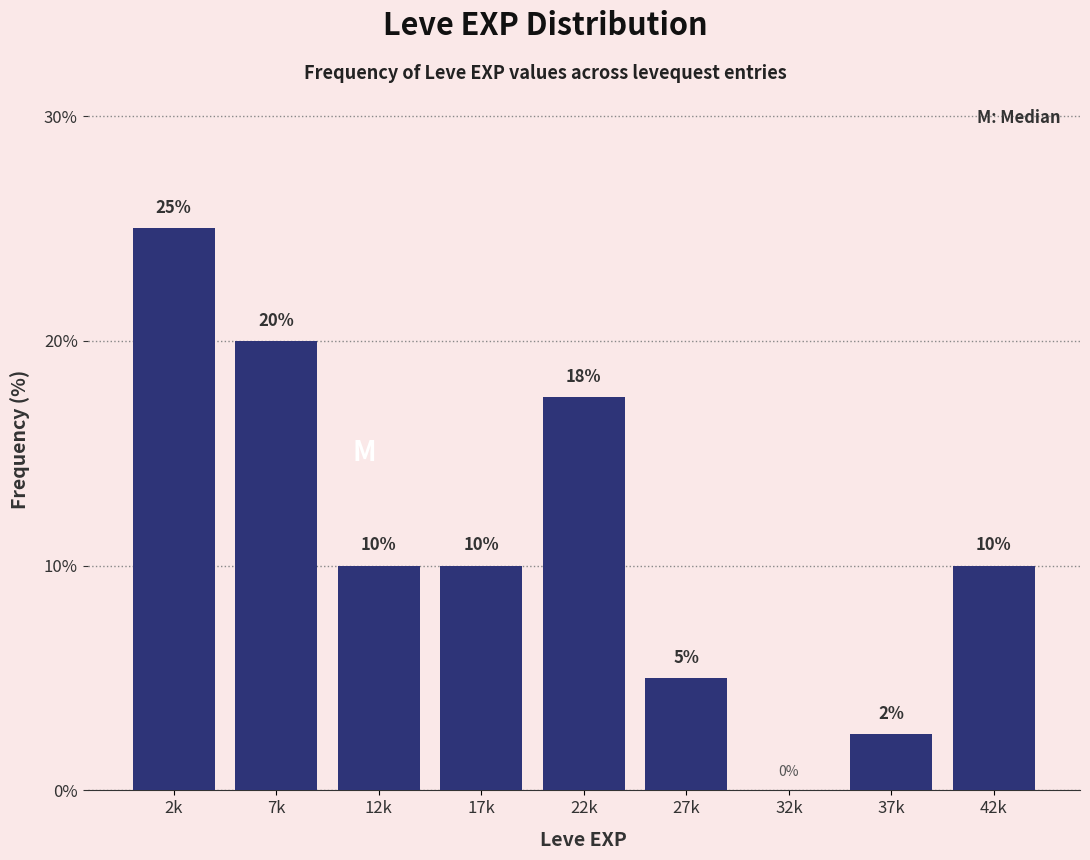

Where does the data first go above 10?

2k